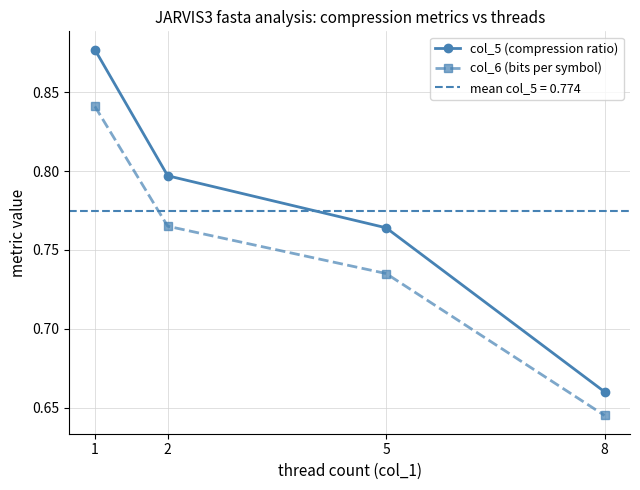

Rank the categories by col_5 (compression ratio) value from lowest to highest.

8, 5, 2, 1